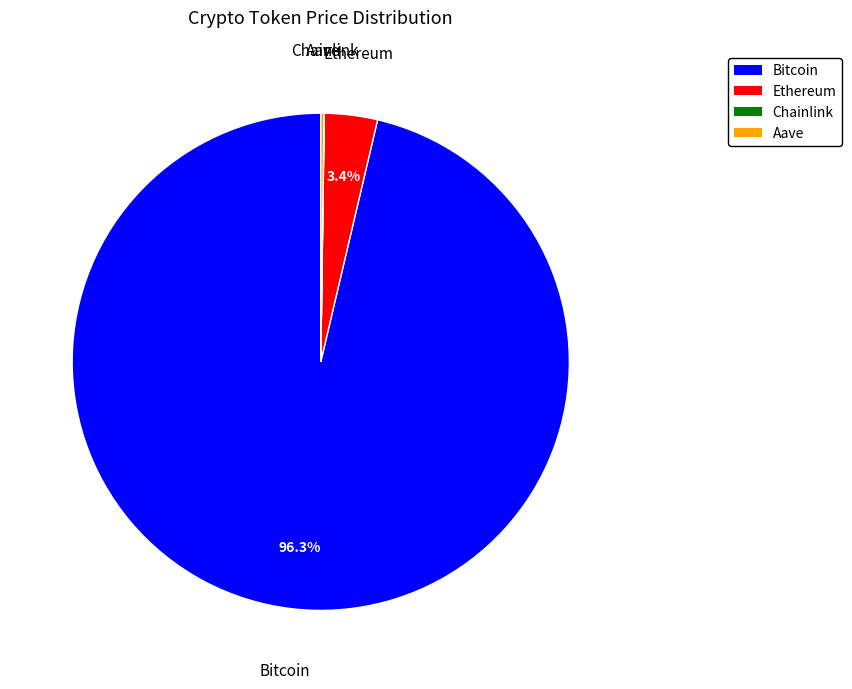

What percentage is NOT represented by Ethereum?

96.6%